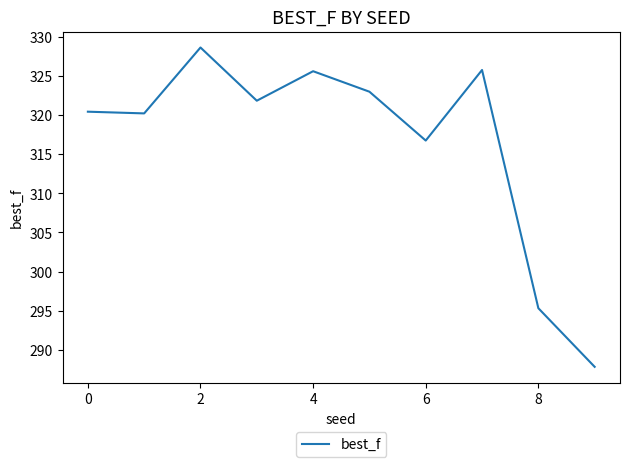

What is the smallest value displayed?

287.8